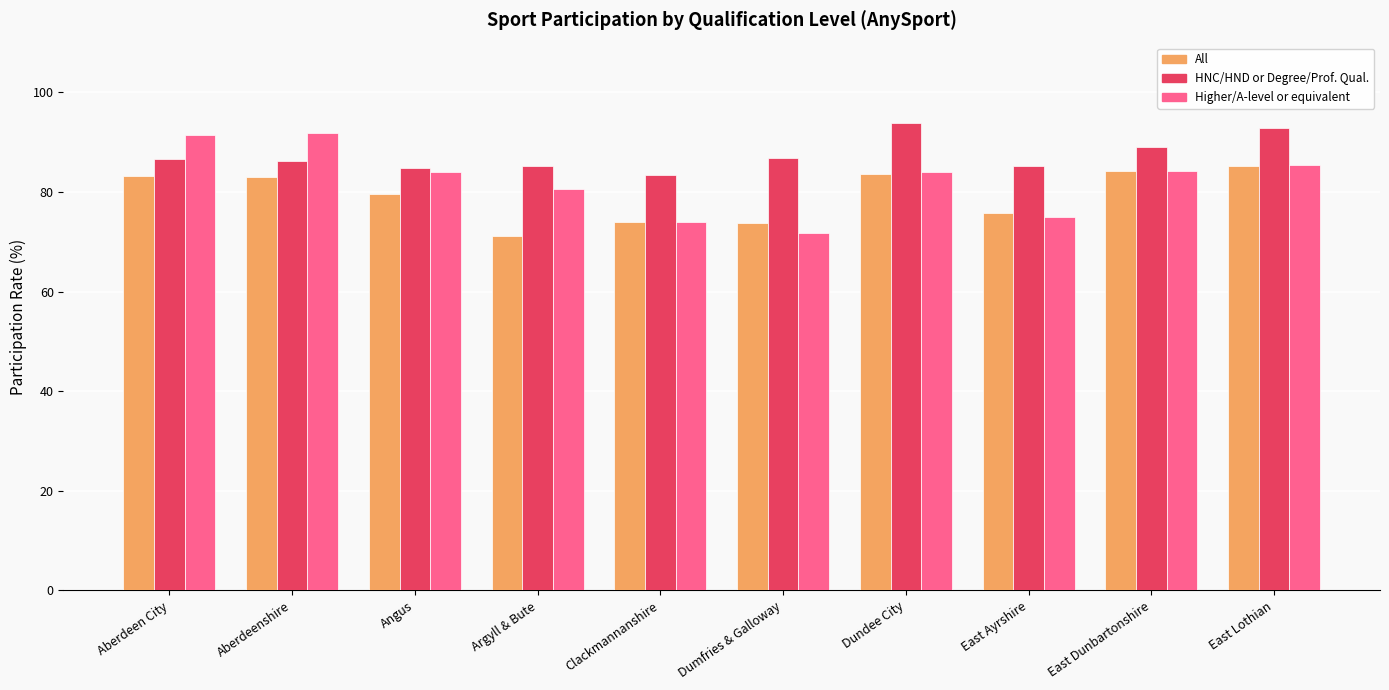

What is the spread (max minus min) of values at Aberdeen City?

8.2